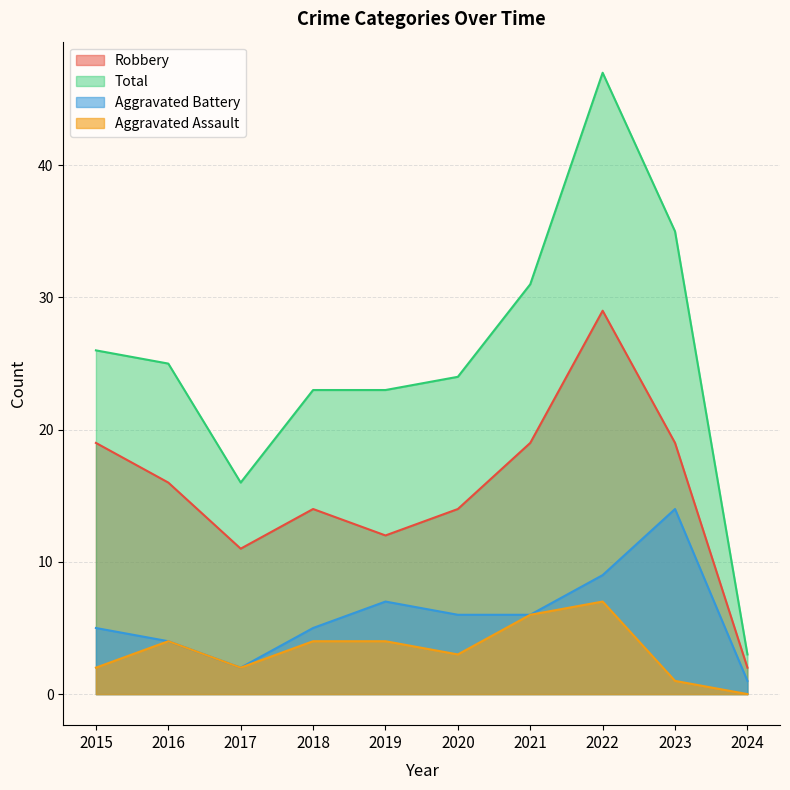

List the series in order of their peak value, highest first.

Total, Robbery, Aggravated Battery, Aggravated Assault